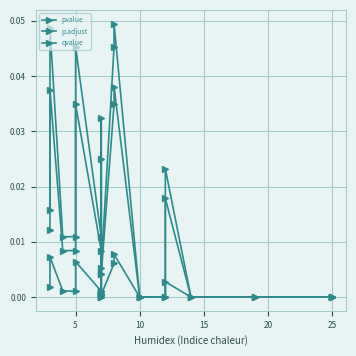

What are all the series names shown in the legend?

pvalue, p.adjust, qvalue